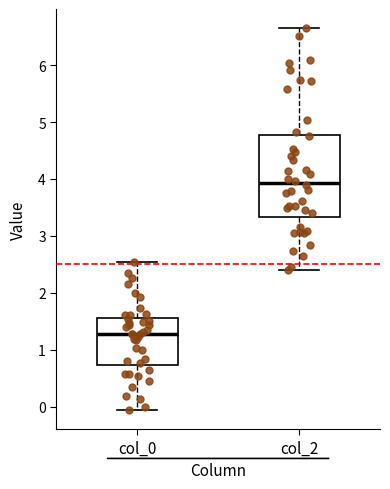

Which box's median line is the lowest?

col_0